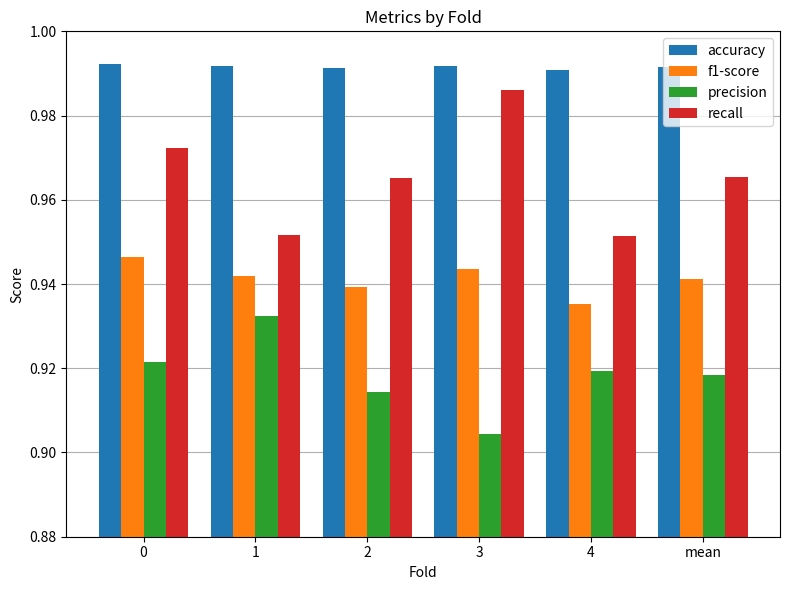

At 3, list the series in order from smallest to largest.

precision, f1-score, recall, accuracy